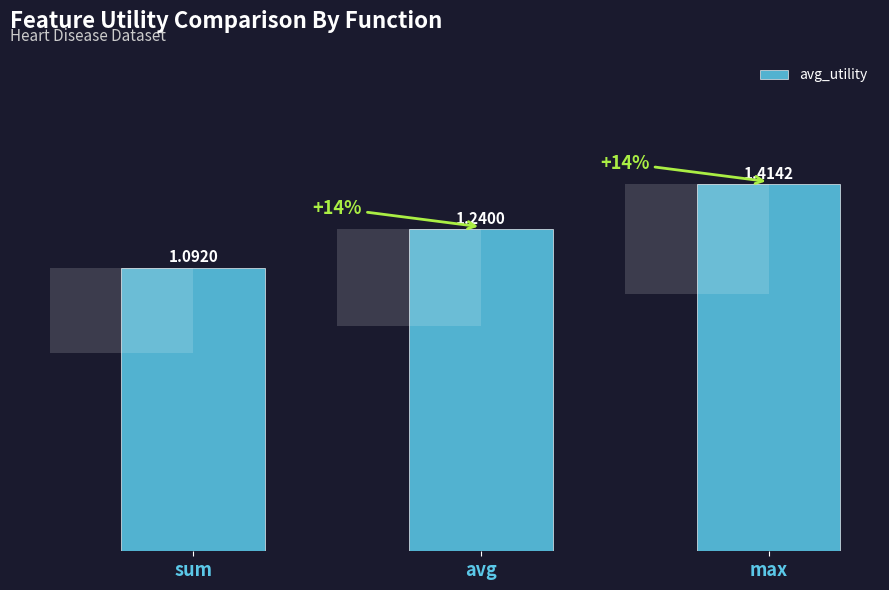

What is the difference between the values at sum and avg?

0.1